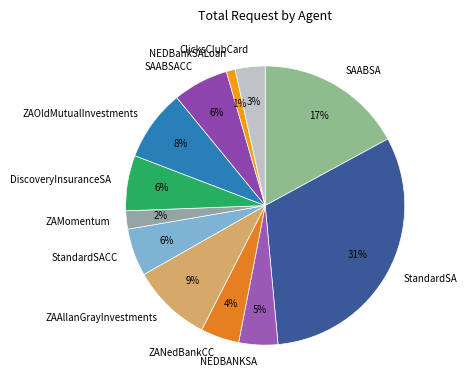

Which category has the smallest portion of the pie?

NEDBankSALoan